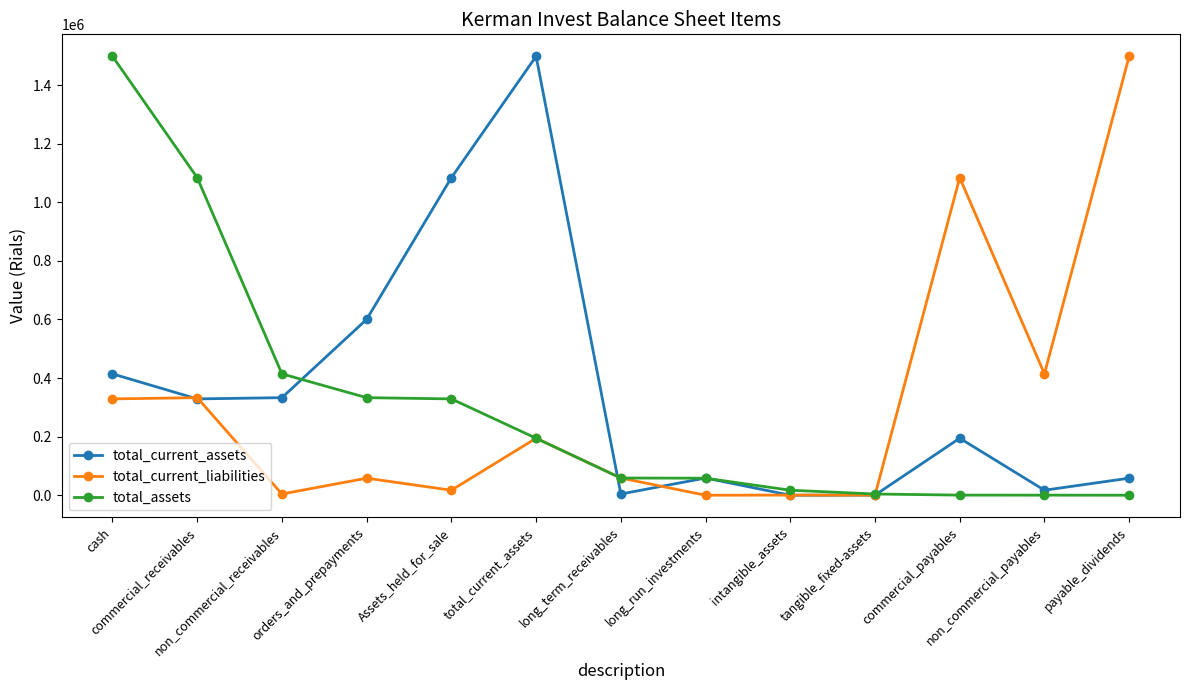

What is the spread (max minus min) of values at commercial_receivables?

755052